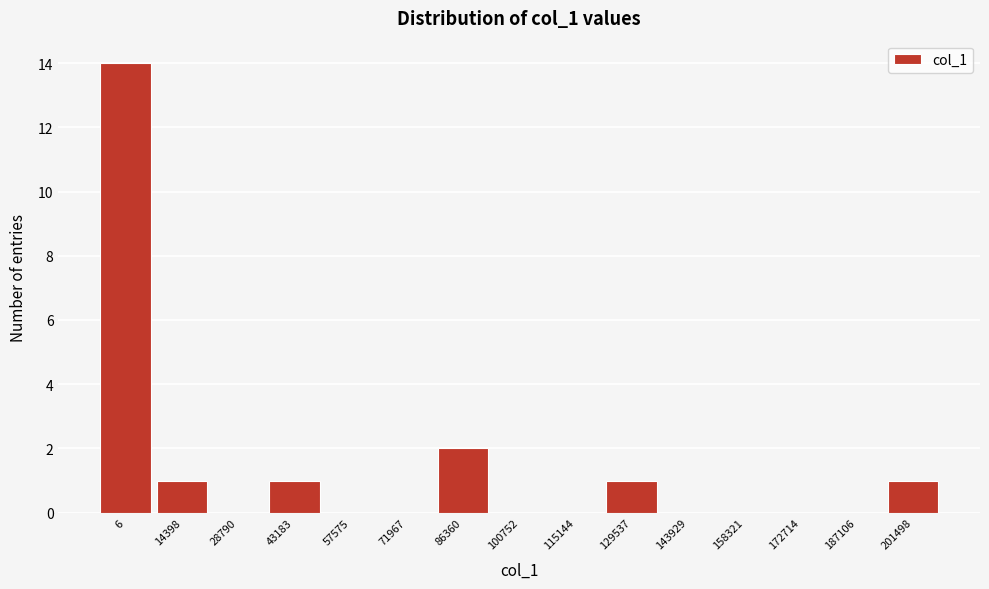

Reading left to right, transcribe all the data shown in this chart.

6=14	14398=1	28790=0	43183=1	57575=0	71967=0	86360=2	100752=0	115144=0	129537=1	143929=0	158321=0	172714=0	187106=0	201498=1